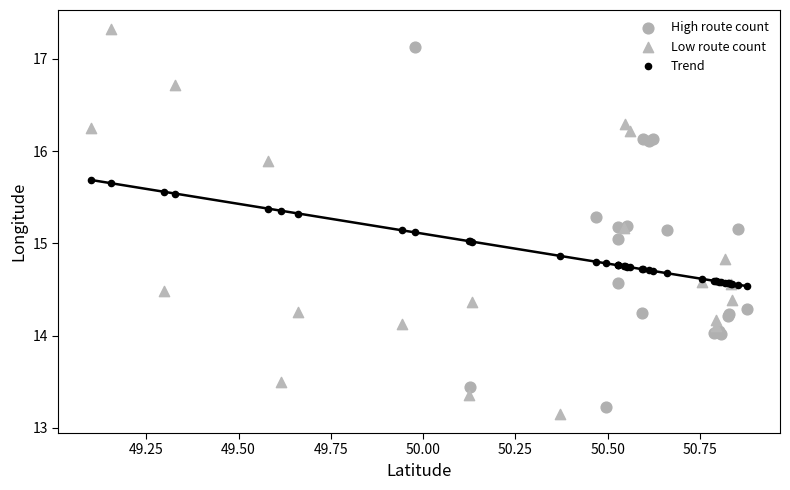

Which series reaches the maximum Y coordinate?

Low route count